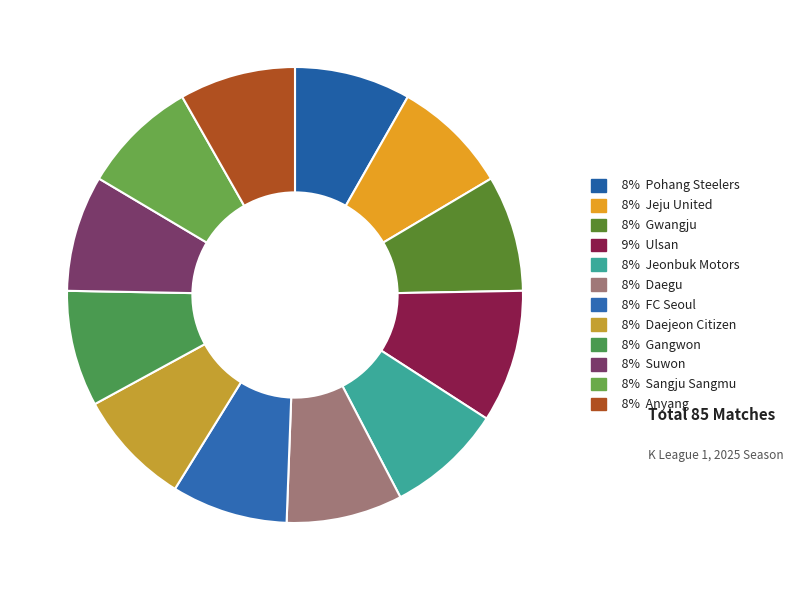

Rank the categories by value from highest to lowest.

Ulsan, Pohang Steelers, Jeju United, Gwangju, Jeonbuk Motors, Daegu, FC Seoul, Daejeon Citizen, Gangwon, Suwon, Sangju Sangmu, Anyang